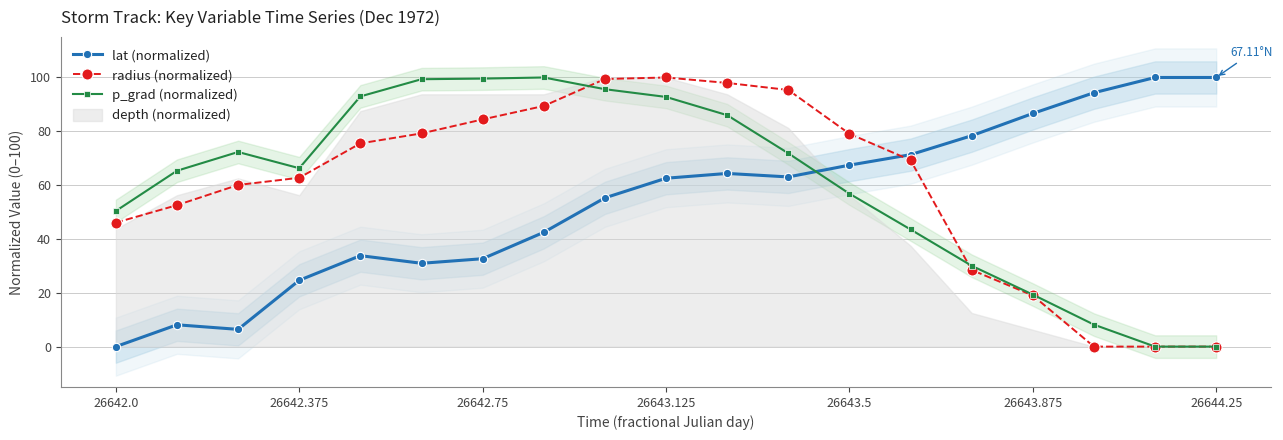

Rank the series by their maximum value, from lowest to highest.

lat (normalized), radius (normalized), p_grad (normalized)